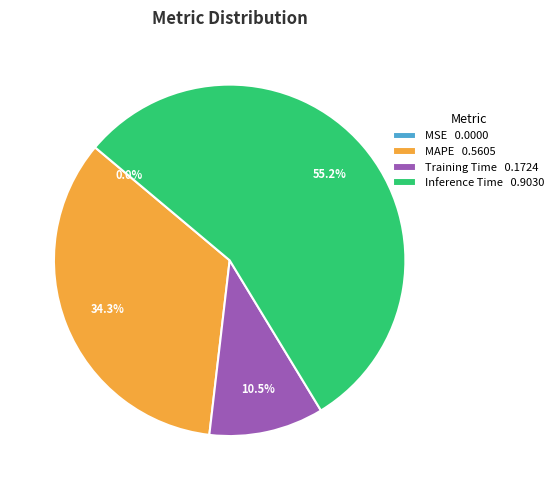

Which slice is the largest?

Inference Time 0.9030